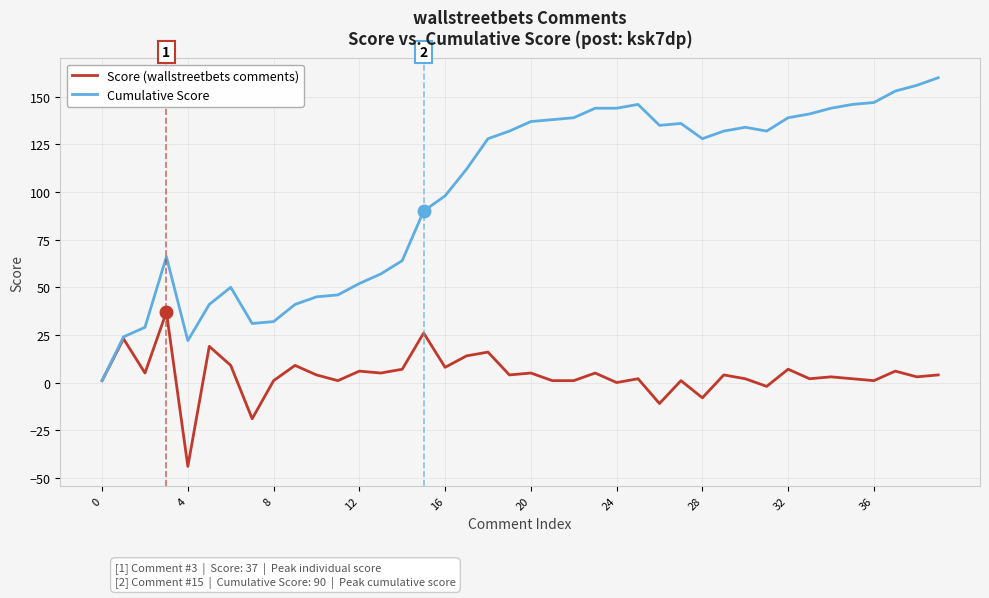

Which series has the widest spread of values?

Cumulative Score